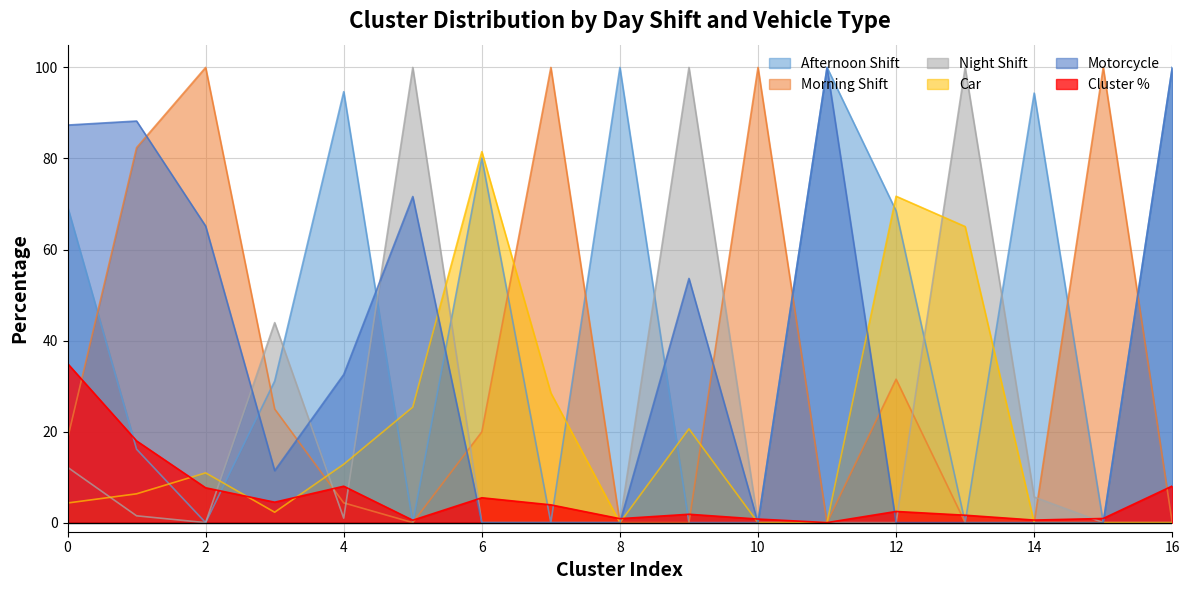

At 14, list the series in order from smallest to largest.

Day_shift_Morning, Vehicle_Car, Vehicle_Motorcycle, Cluster_pct, Day_shift_Night, Day_shift_Afternoon